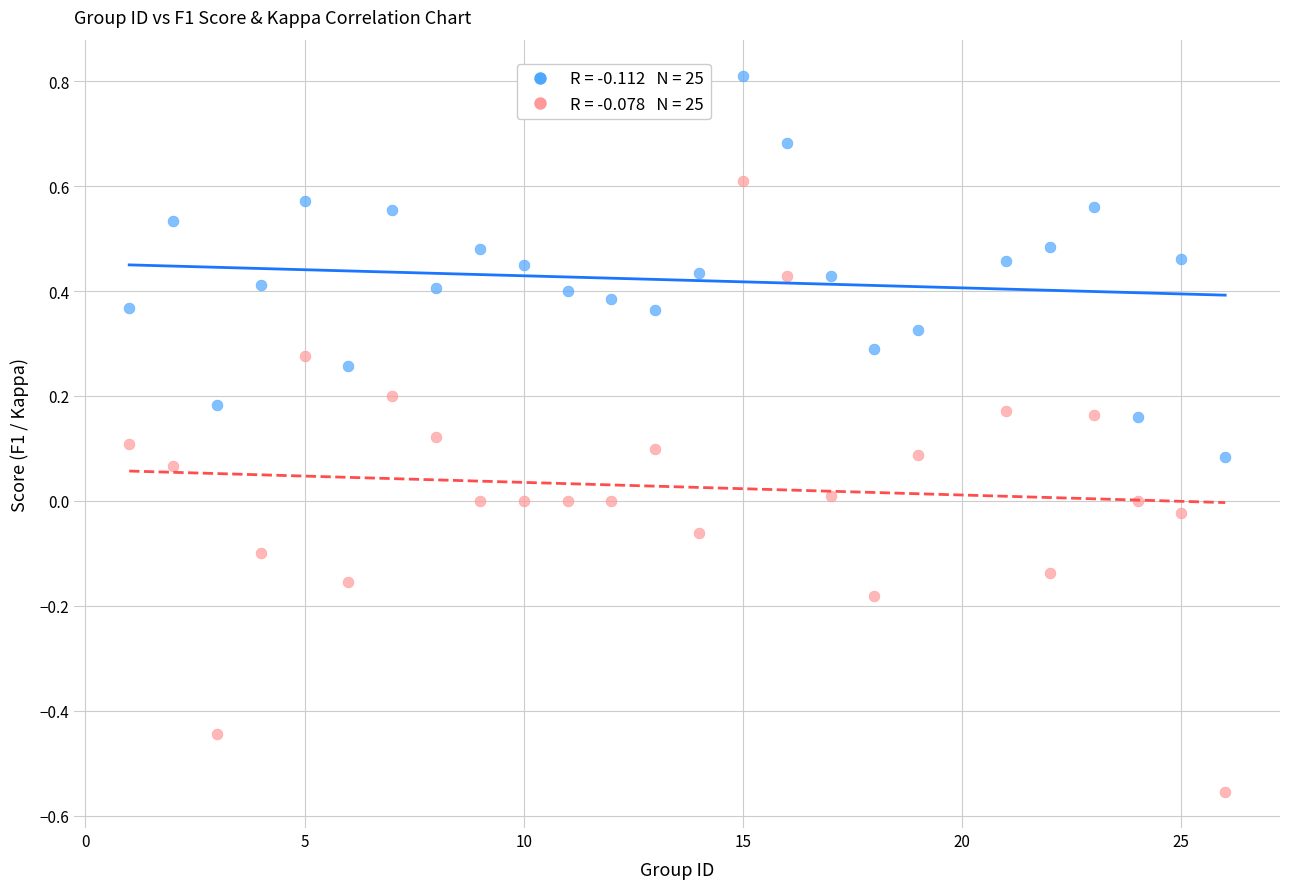

Across all data points, what is the range of Y values (max minus min)?

1.4